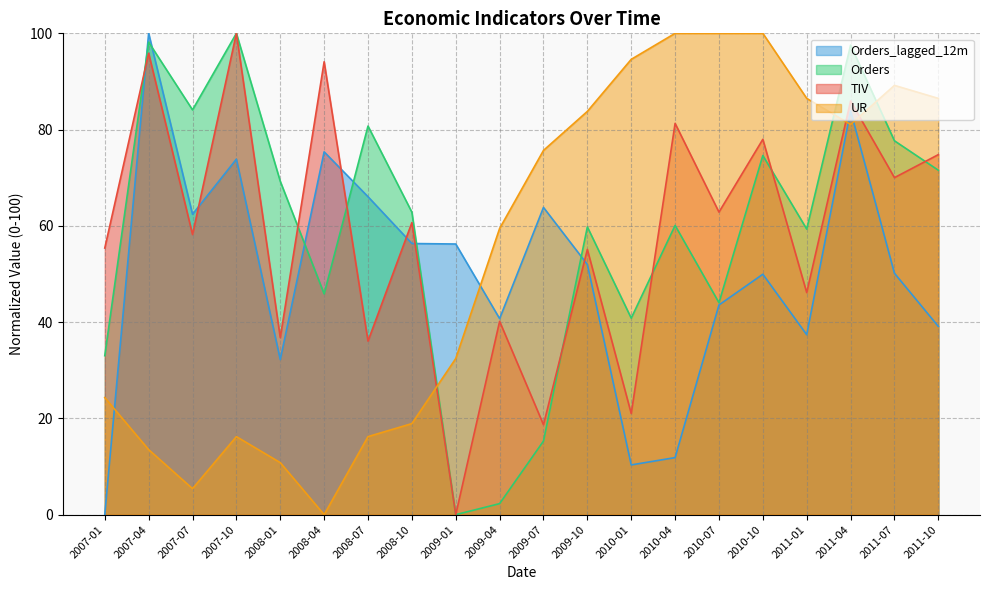

What is the difference between the second highest and minimum values in the TIV series?

95.9